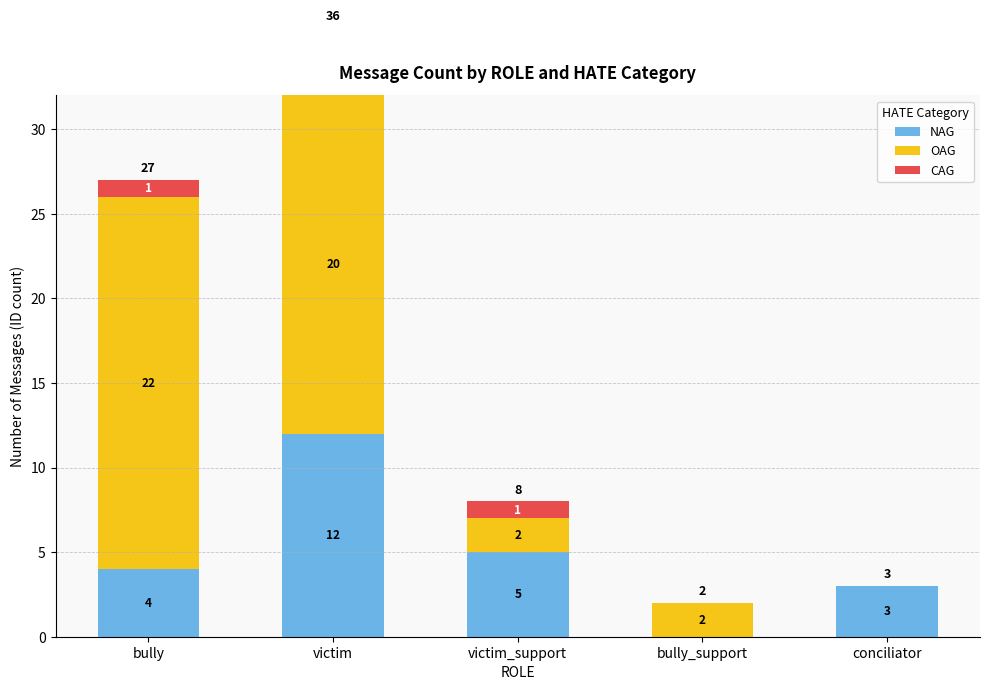

How many values in the CAG series exceed 1?

1